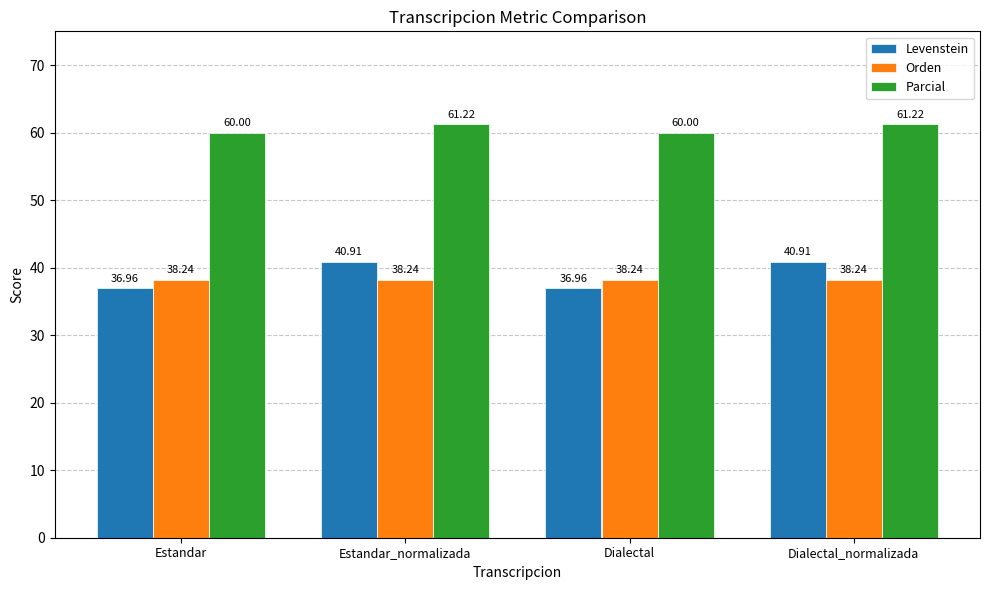

What is the sum of the Parcial values at Dialectal and Estandar_normalizada?

121.2